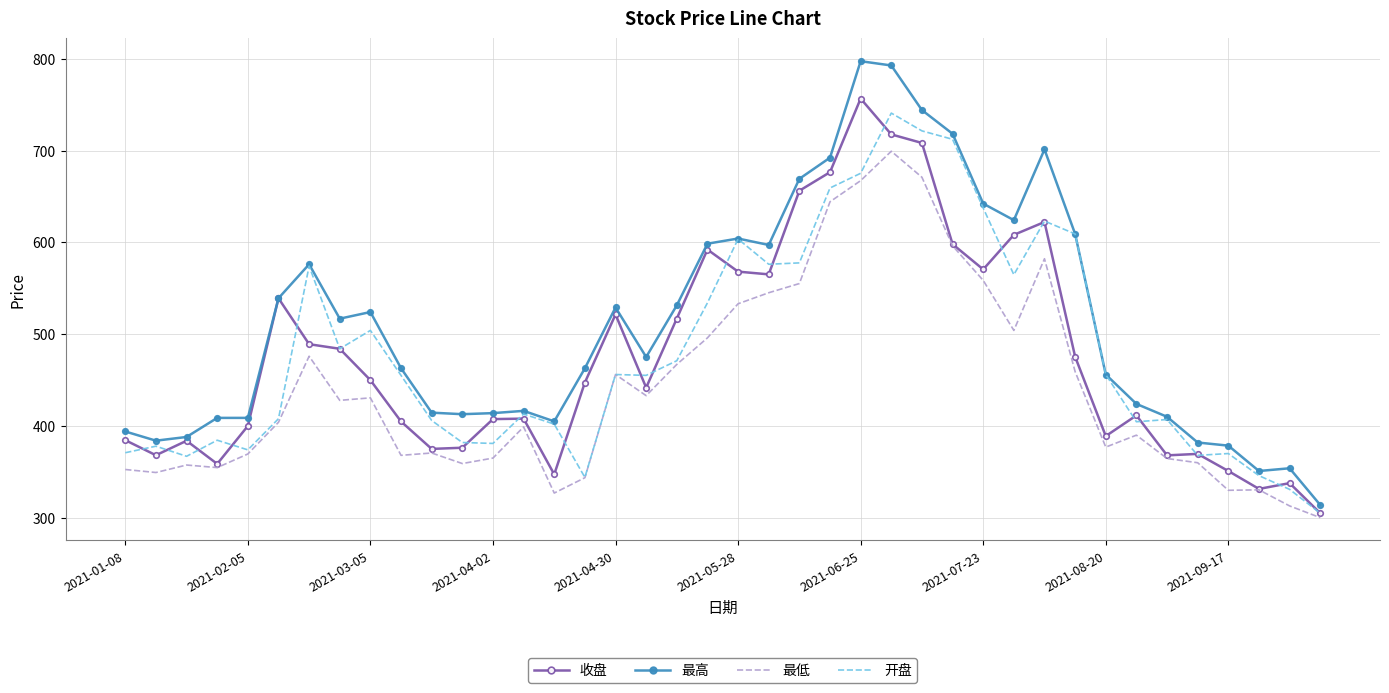

Which series has the largest range (max minus min)?

最高